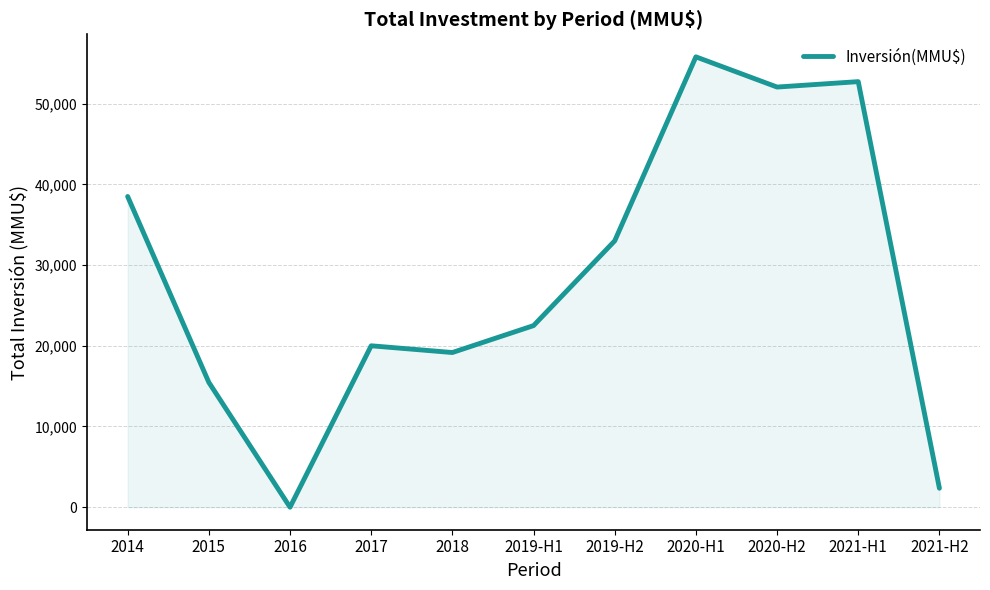

What is the sum of the values at 2017 and 2019-H1?

42500